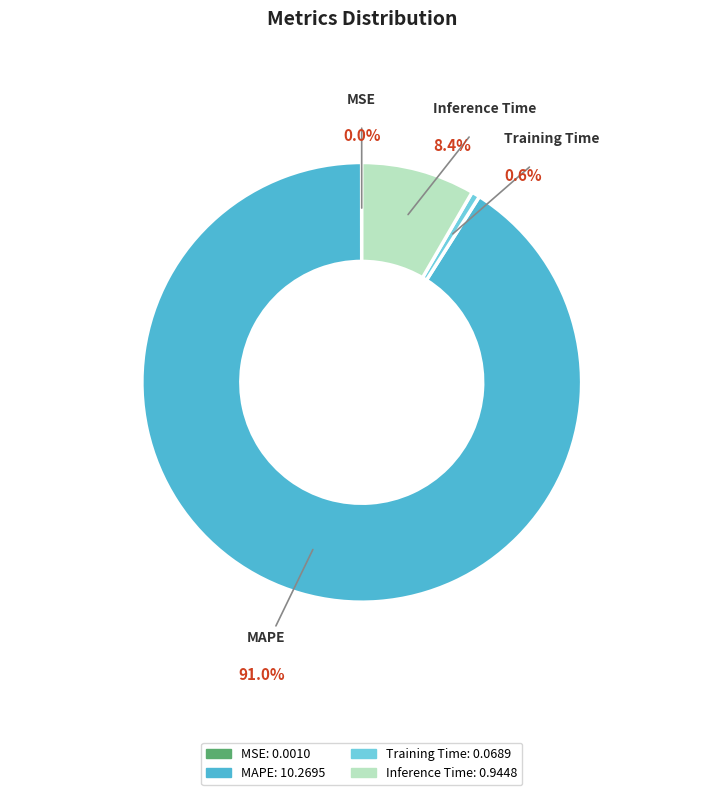

Is there a majority slice in this chart?

Yes